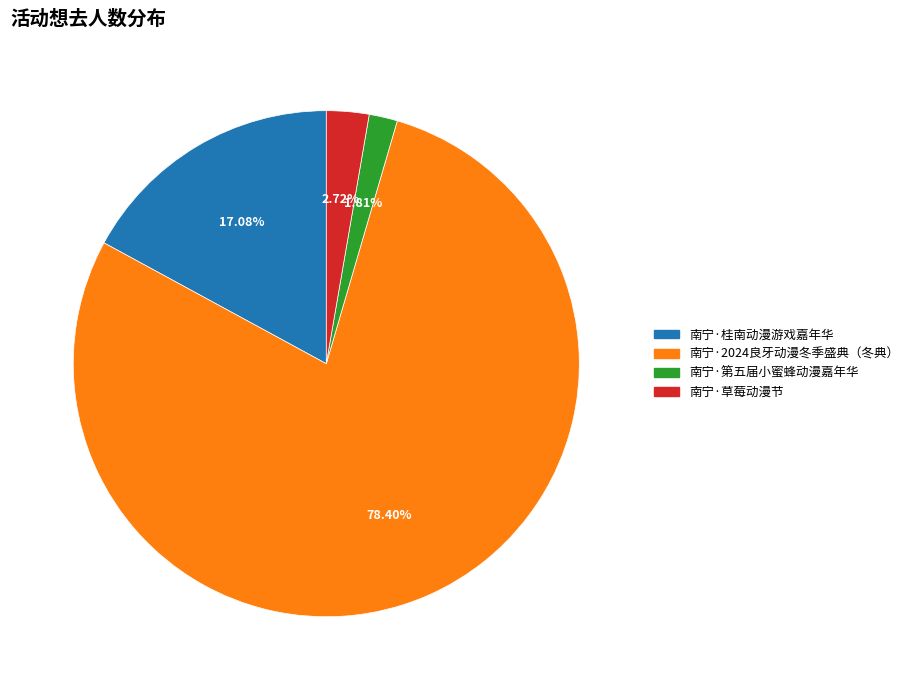

To the nearest percent, what is the difference between the largest and smallest slice percentages?

77%